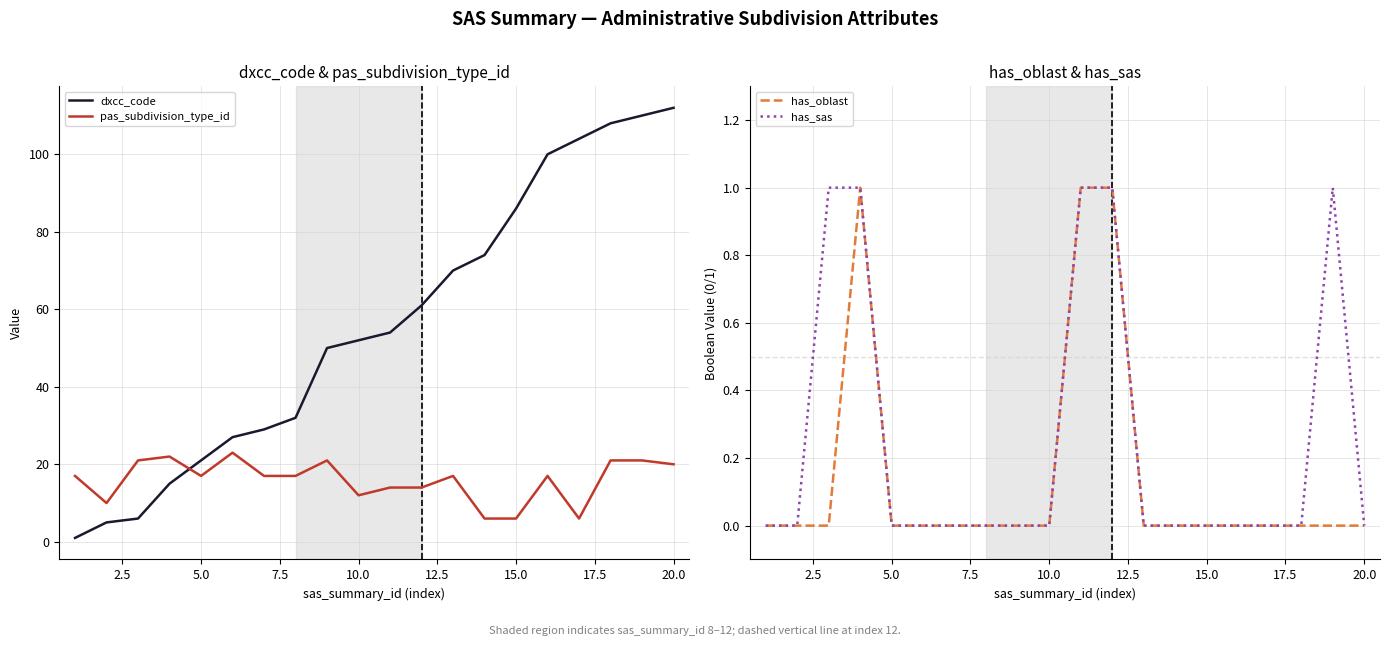

True or false: dxcc_code and pas_subdivision_type_id cross at least once.

True